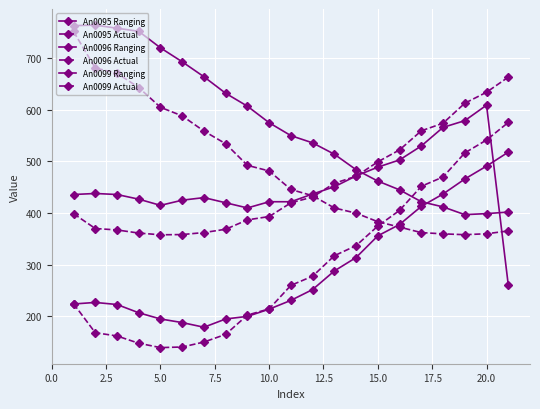

Is this an area chart (filled region under the line)?

No